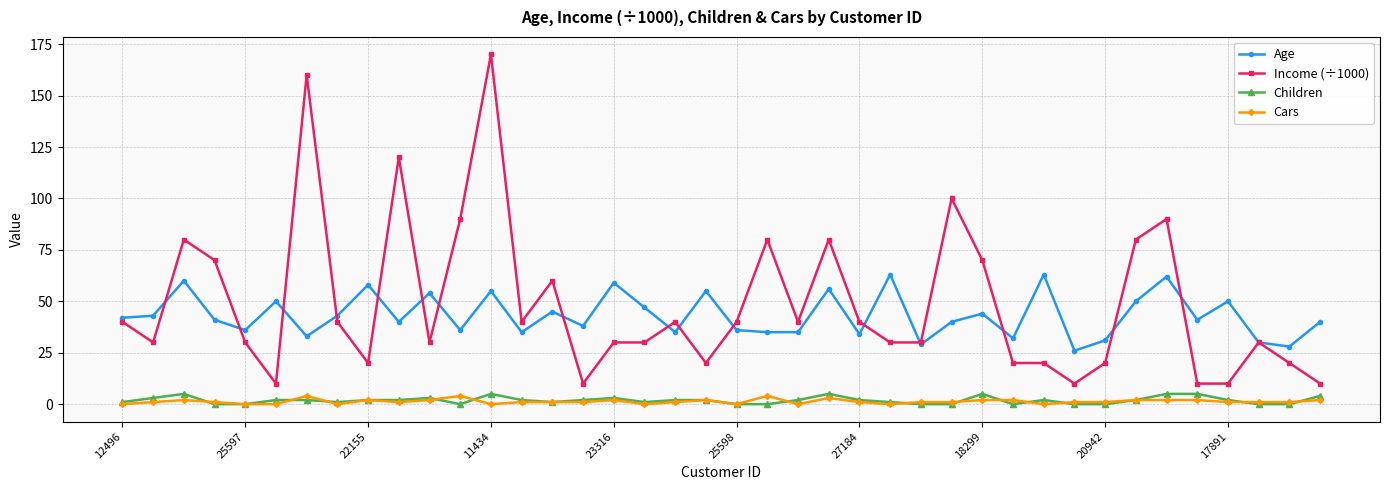

What is the value of the Cars point at the 36th from the left?

2